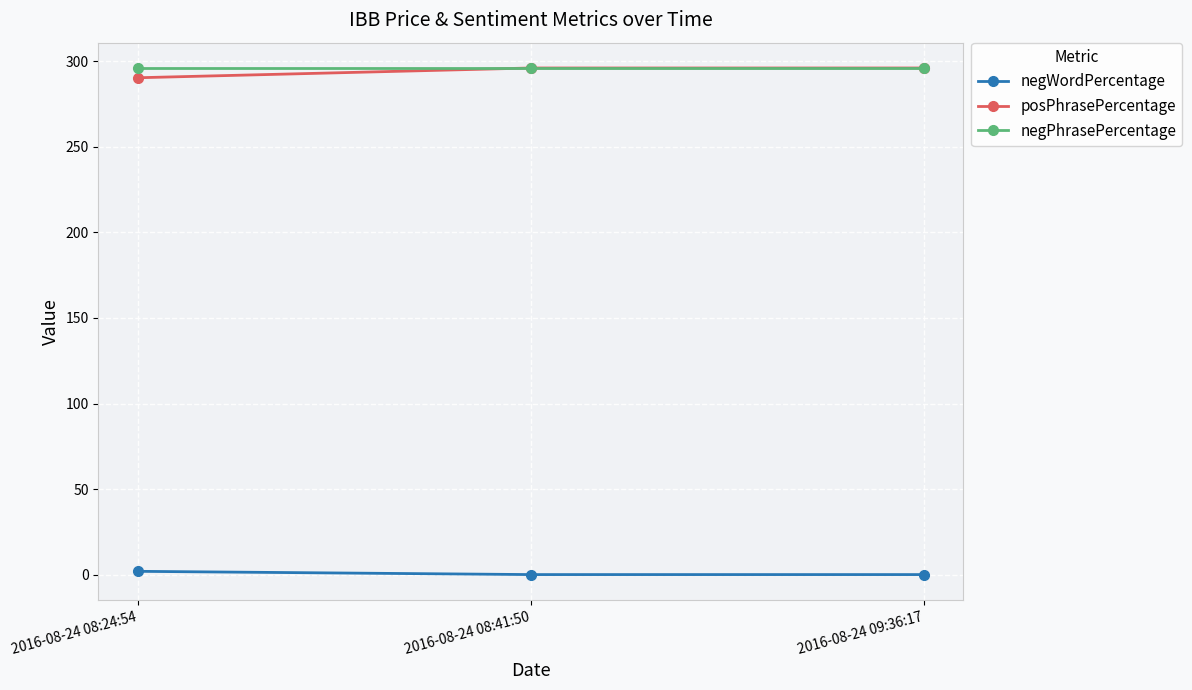

Which series has the largest range (max minus min)?

posPhrasePercentage